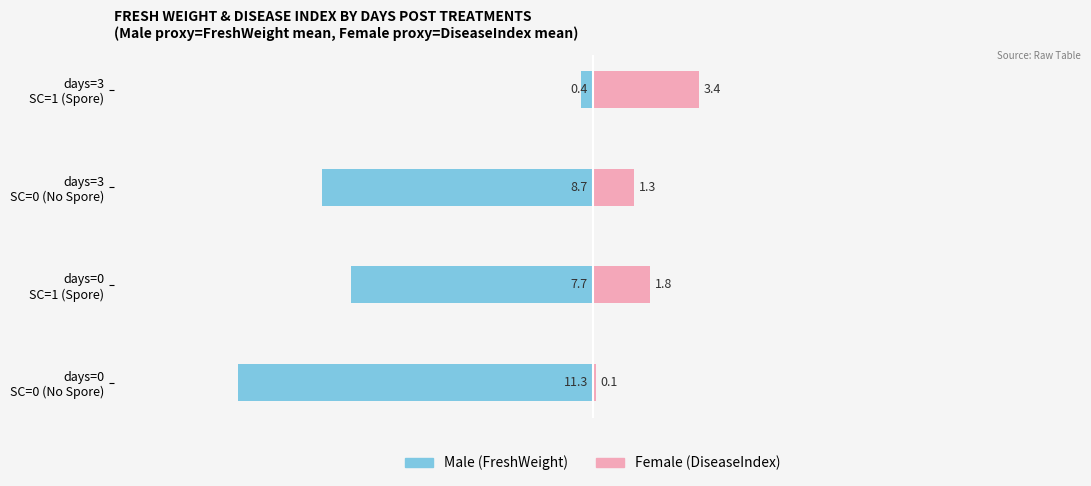

What is the approximate value of Female at days=0 SC=0 (No Spore)?

0.1